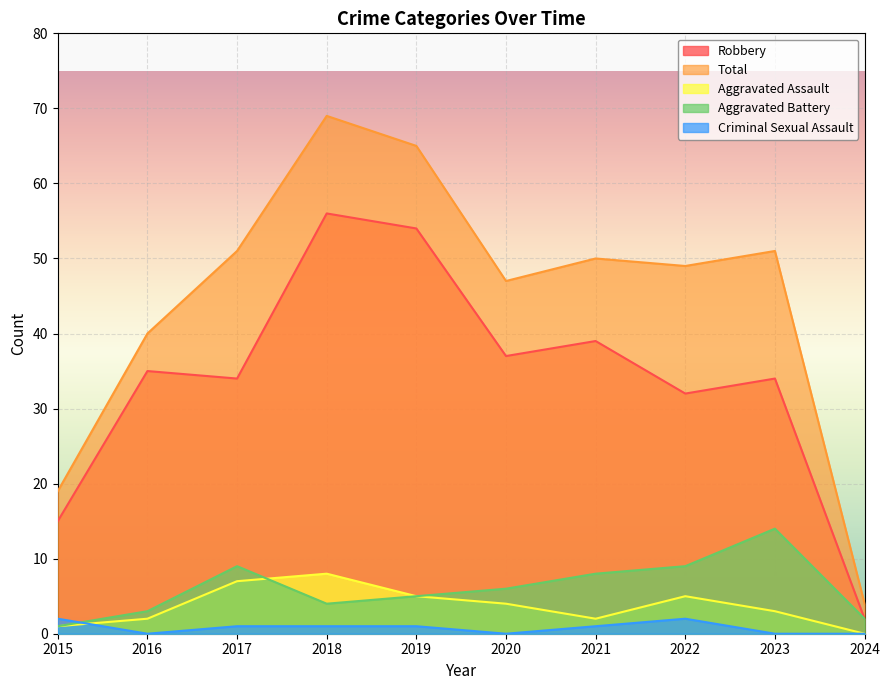

What is the total value across all series at 2018?

138